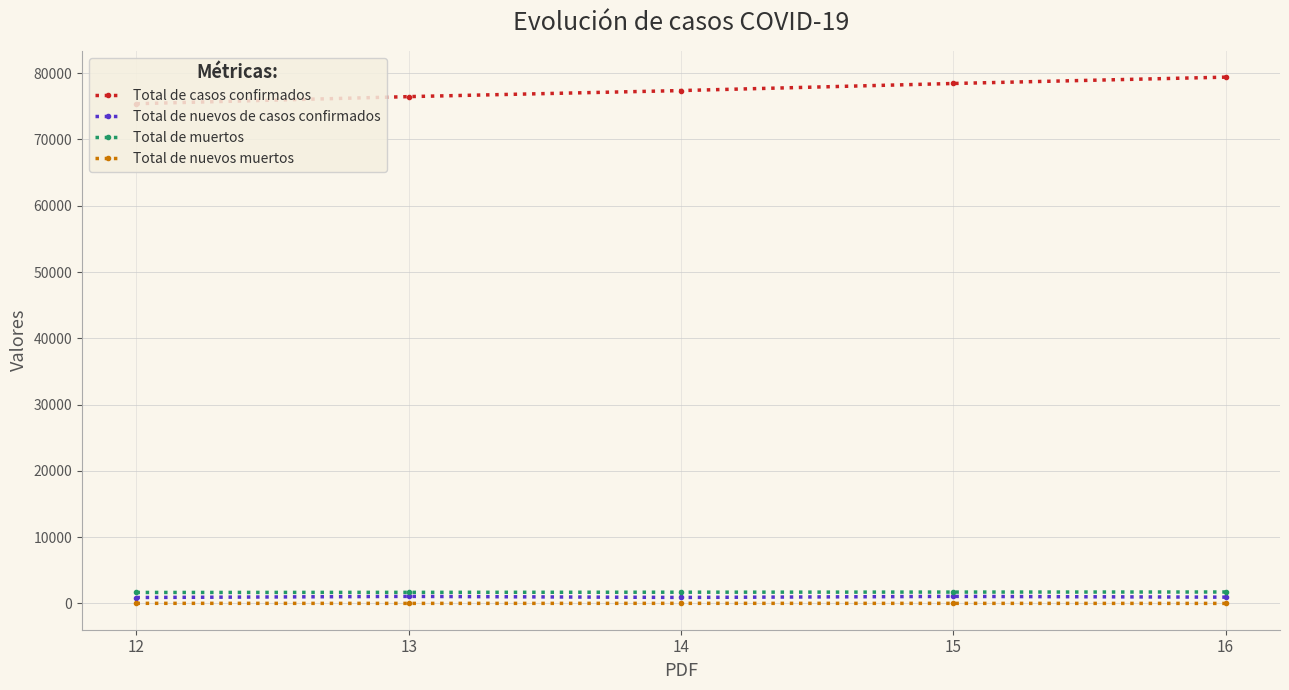

True or false: Total de nuevos de casos confirmados has a value of 1069 at 15.

True